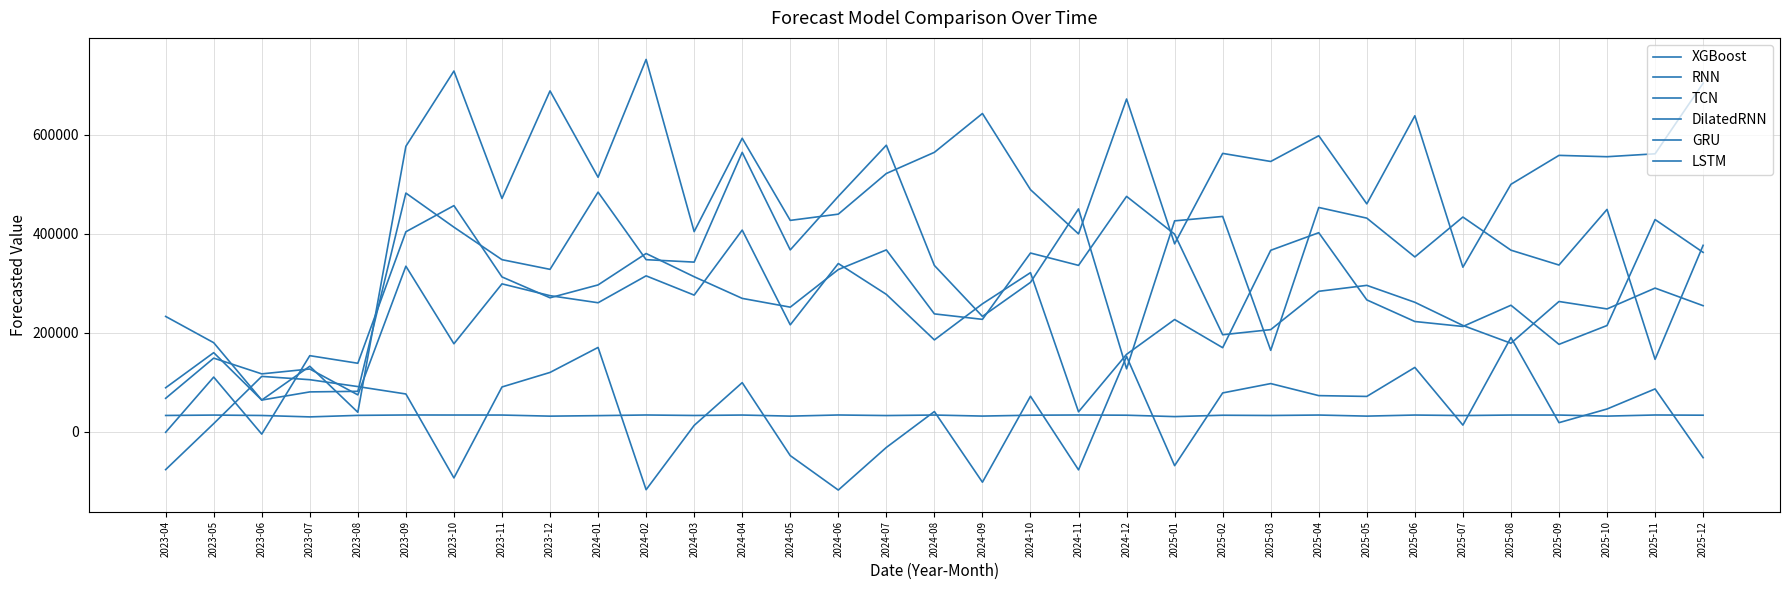

What position from the left is 2023-04?

1